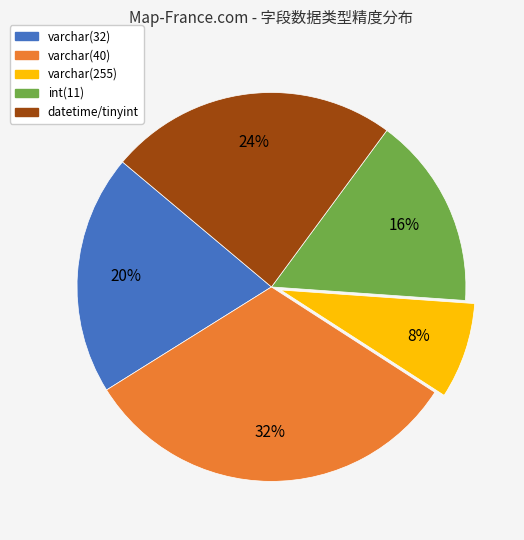

Rank the categories by value from lowest to highest.

varchar(255), int(11), varchar(32), datetime/tinyint, varchar(40)